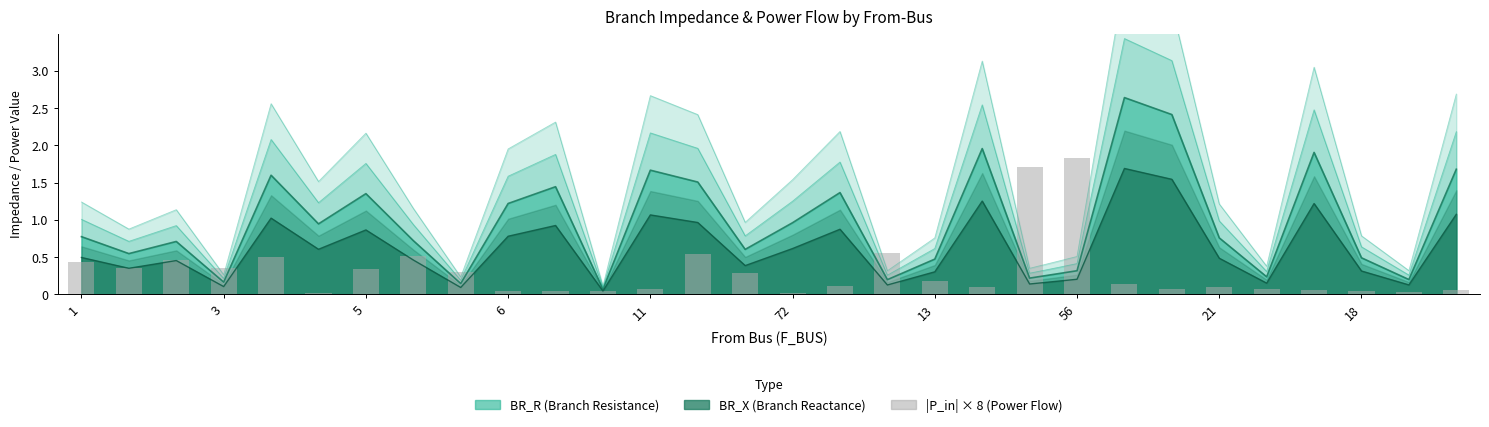

True or false: the data shows 0.1 at 18.

False